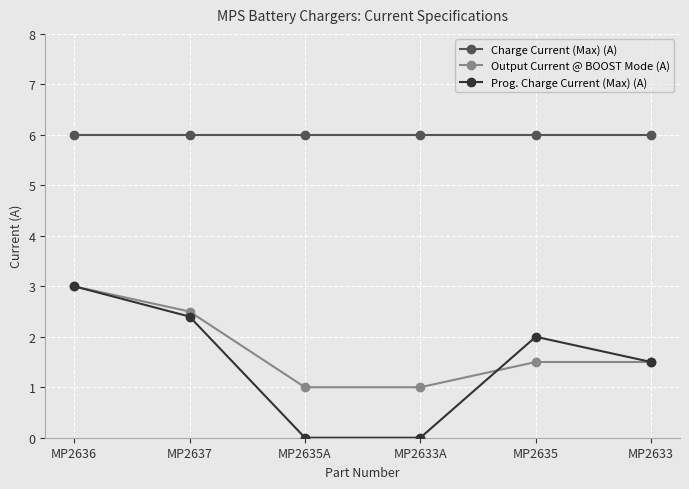

What is the average value of the Output Current @ BOOST Mode (A) series?

1.8